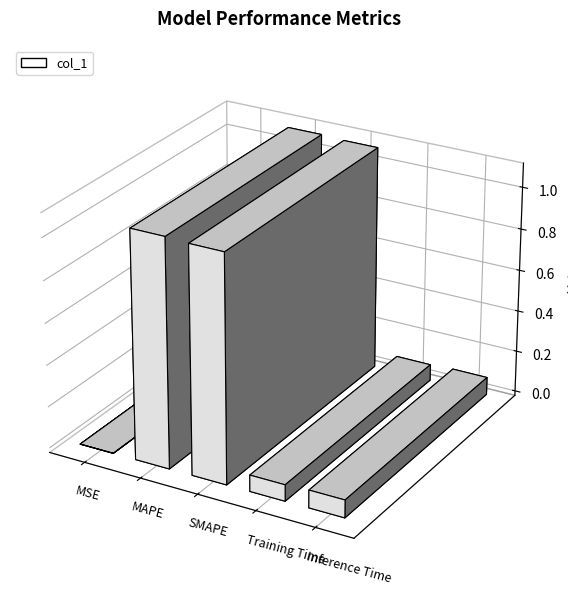

Which has a higher value, MSE or Training Time?

Training Time